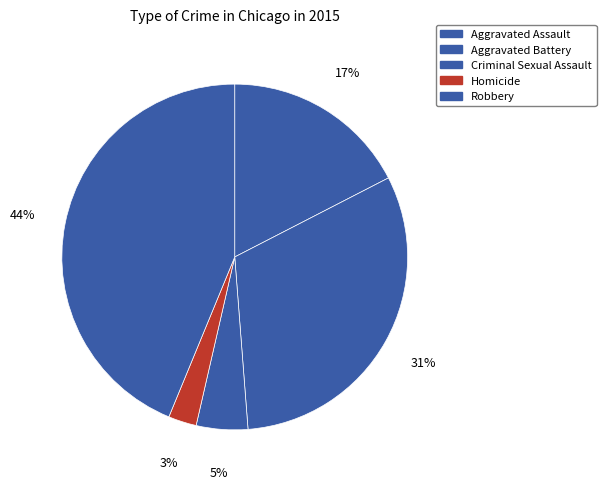

Between Aggravated Battery and Homicide, which is larger?

Aggravated Battery